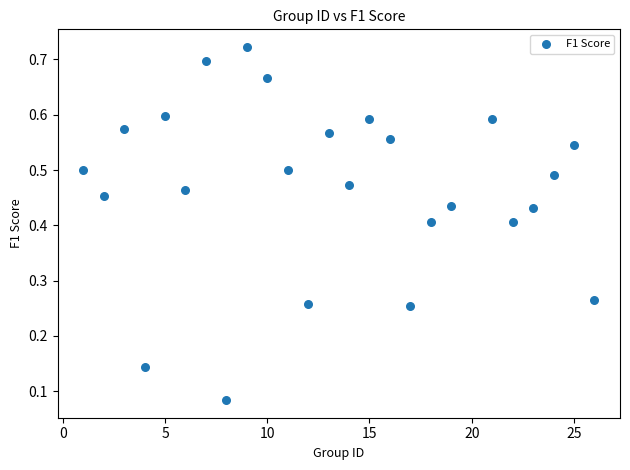

What is the range of X values (max minus min)?

25.0